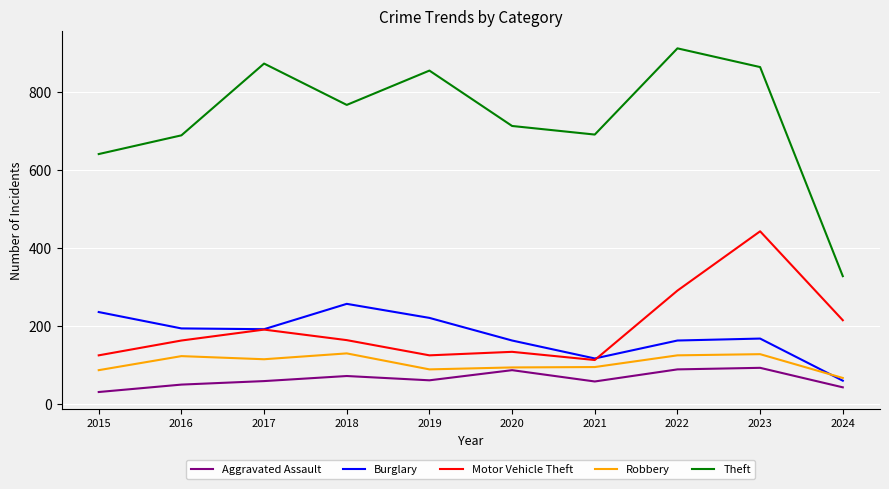

At which category is the sum across all series the highest?

2023